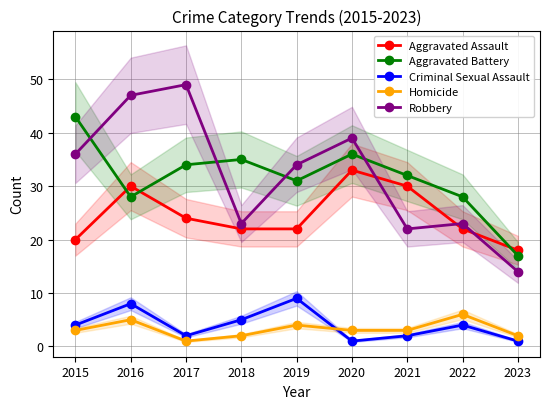

Reading right to left, what are all the values shown in this chart?

Aggravated Assault: 18	22	30	33	22	22	24	30	20
Aggravated Battery: 17	28	32	36	31	35	34	28	43
Criminal Sexual Assault: 1	4	2	1	9	5	2	8	4
Homicide: 2	6	3	3	4	2	1	5	3
Robbery: 14	23	22	39	34	23	49	47	36